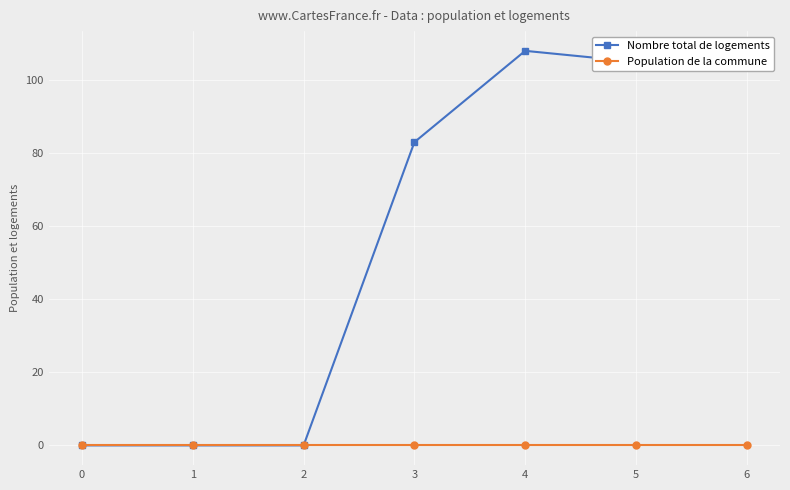

True or false: Nombre total de logements has a value of 105 at 5.

True